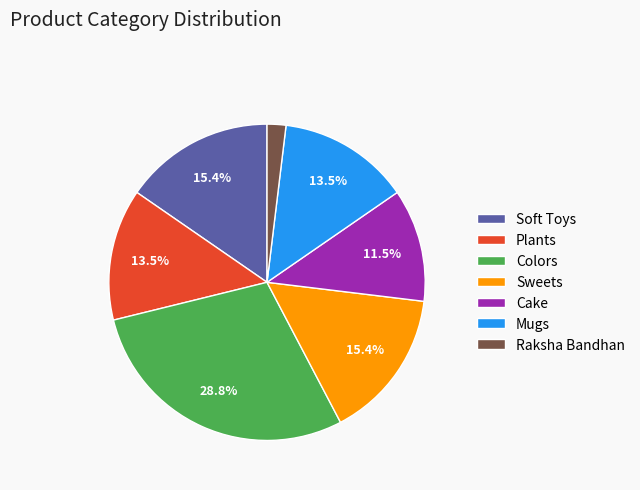

What is the largest slice in the pie chart?

Colors